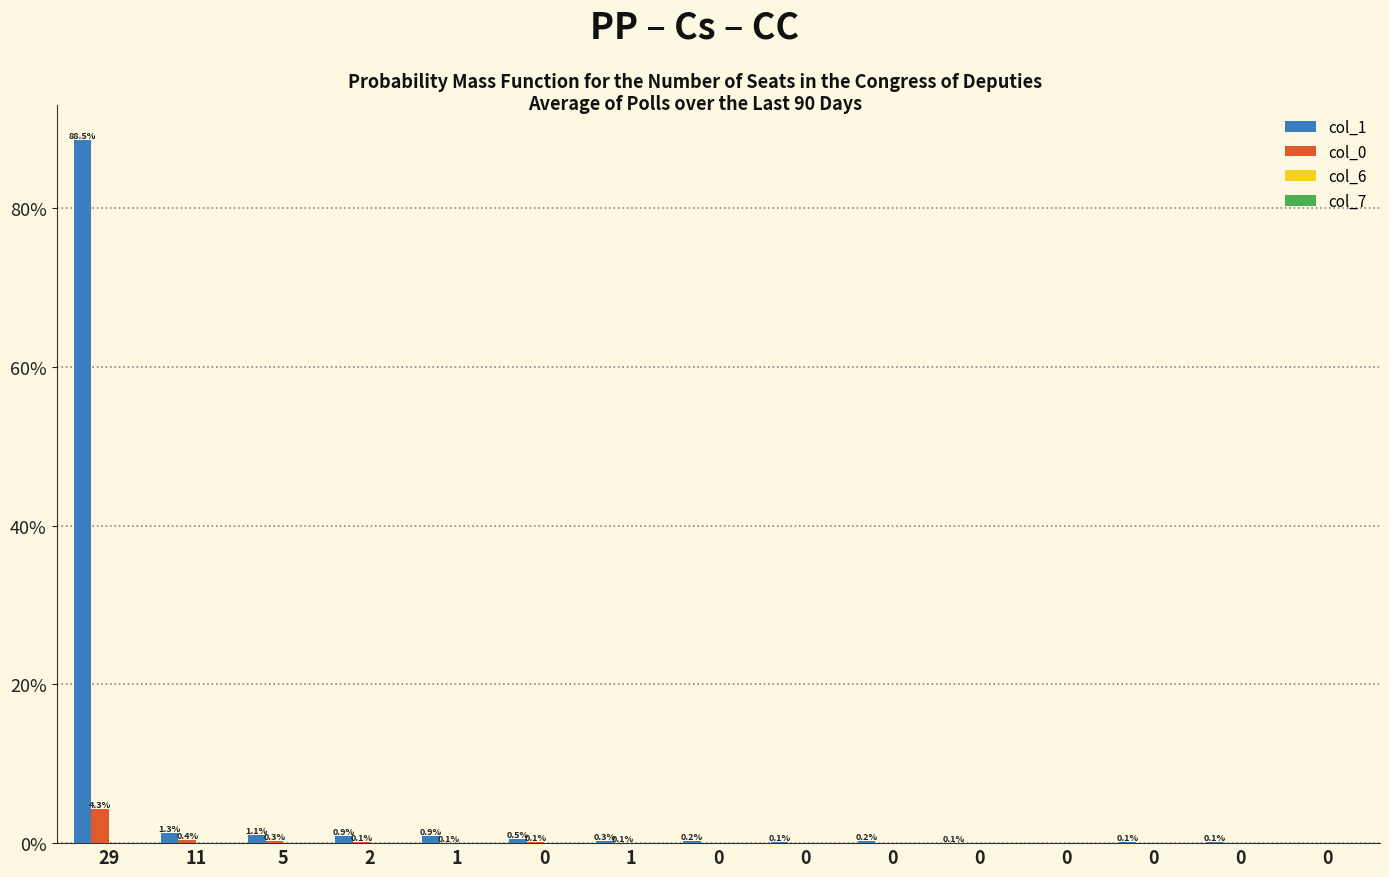

How many groups of bars are there?

15